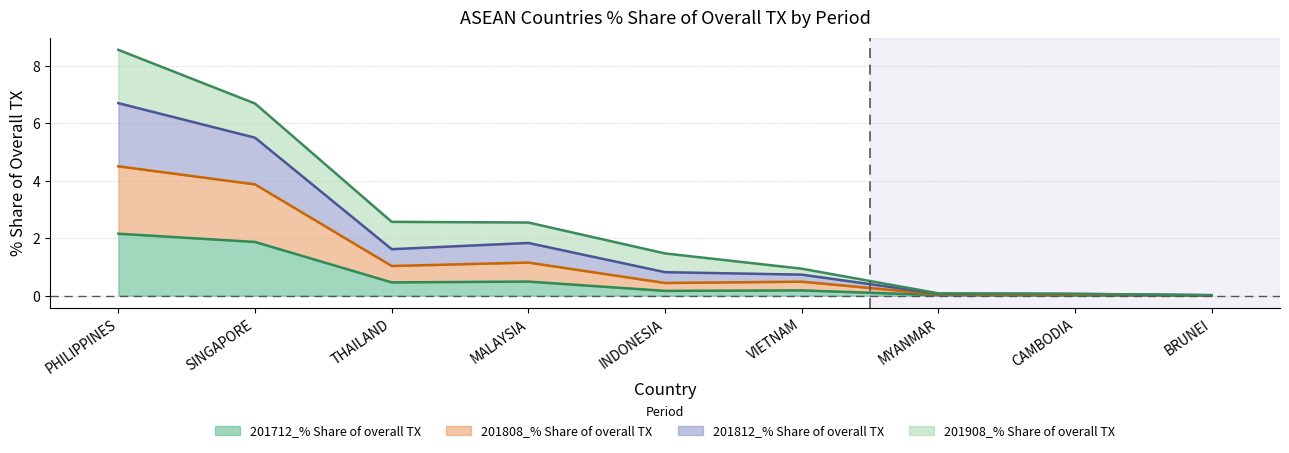

What position from the right is MALAYSIA?

6